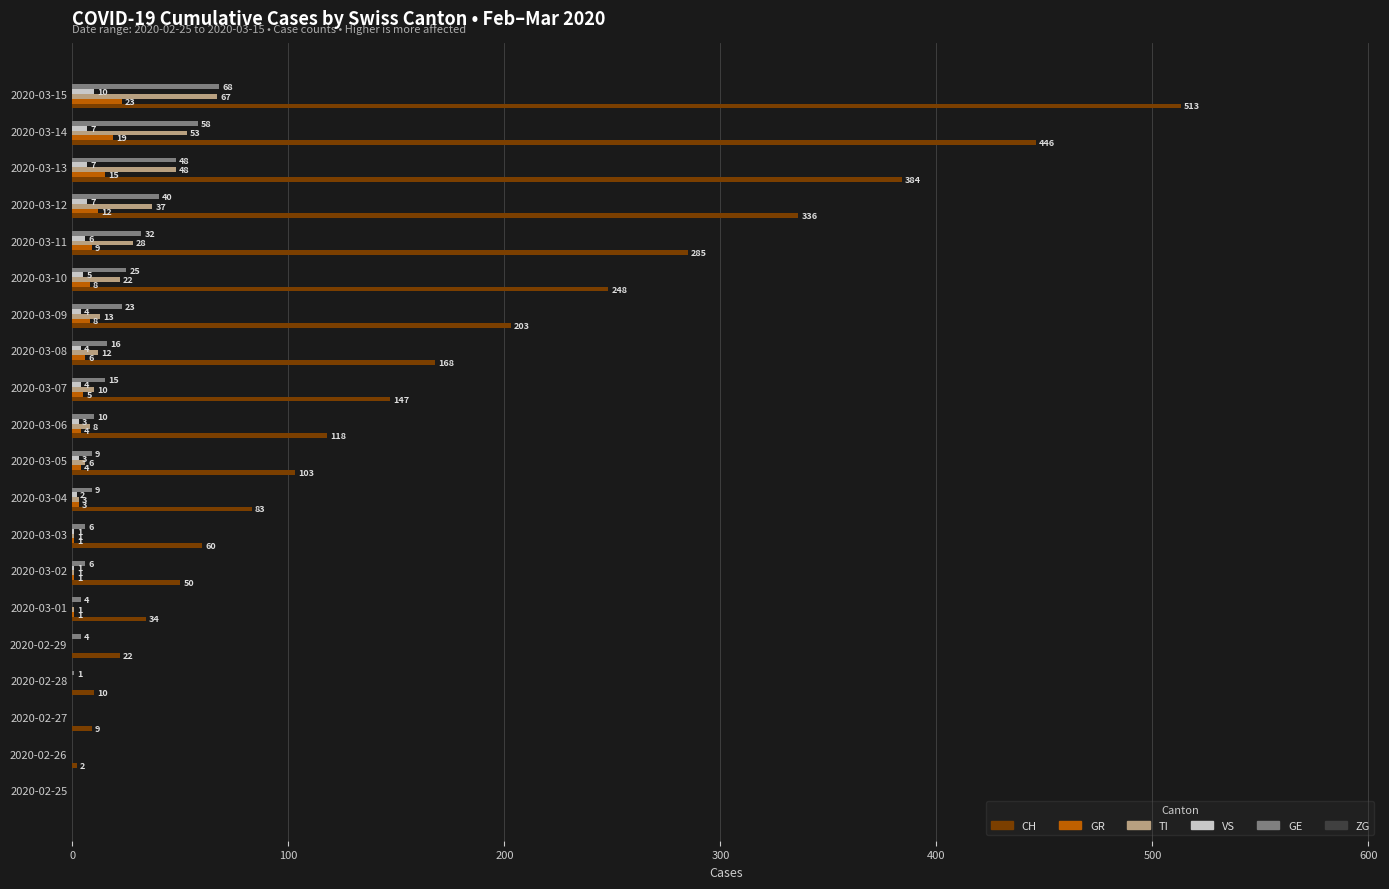

Which series has the largest total across all categories?

CH